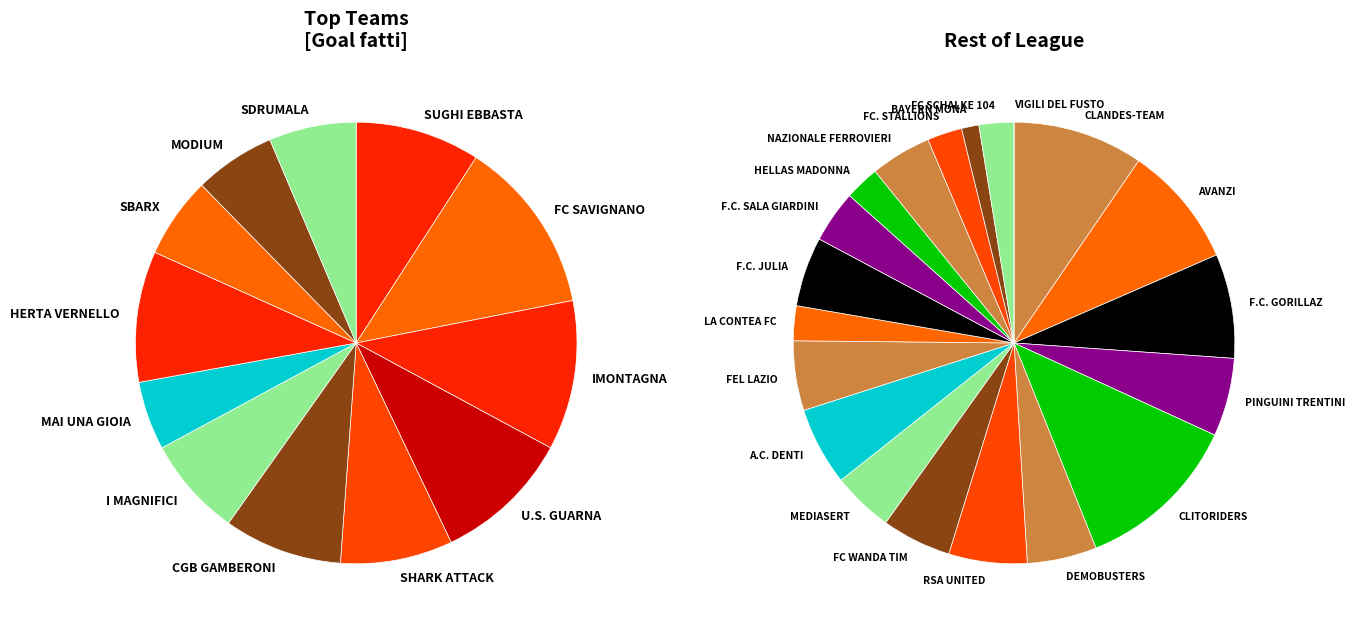

To the nearest percent, what is the difference between the largest and smallest slice percentages?

8%